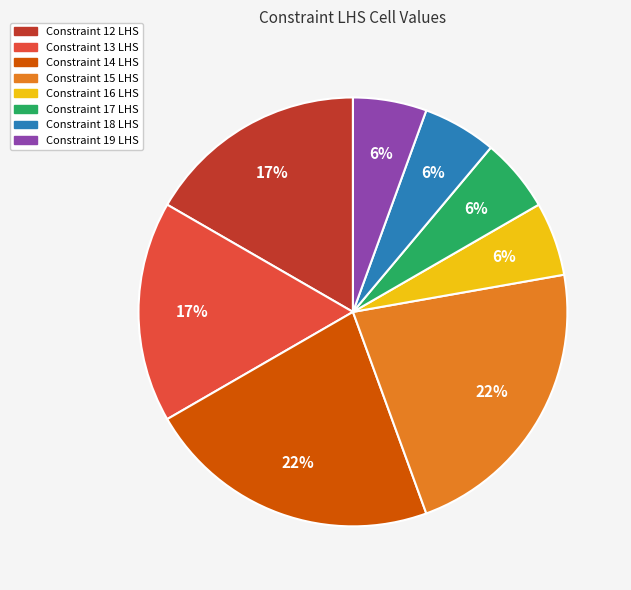

Is there a majority slice in this chart?

No